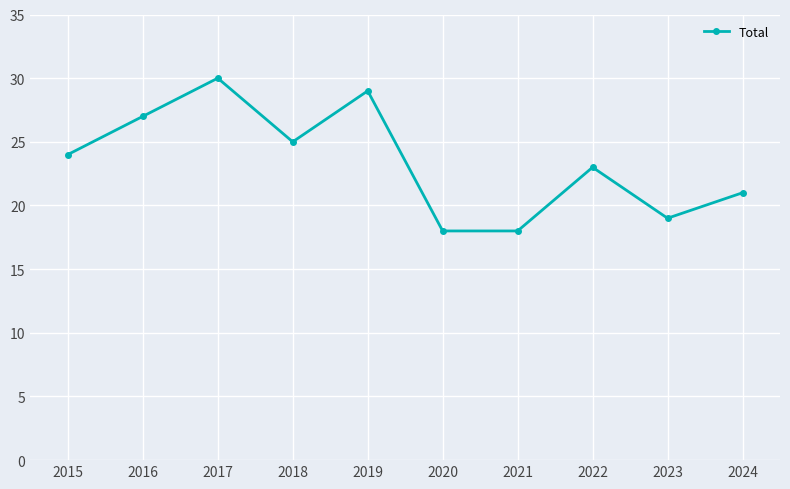

Where is the data nearest to the value 24?

2015